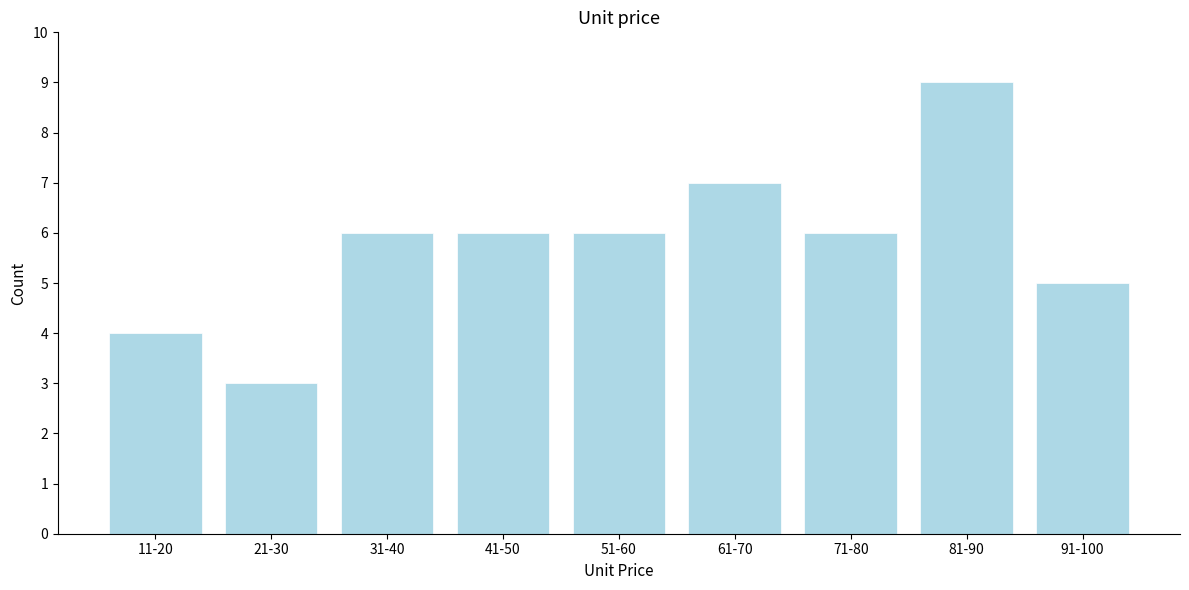

Reading left to right, extract all data points from this chart.

11-20=4	21-30=3	31-40=6	41-50=6	51-60=6	61-70=7	71-80=6	81-90=9	91-100=5